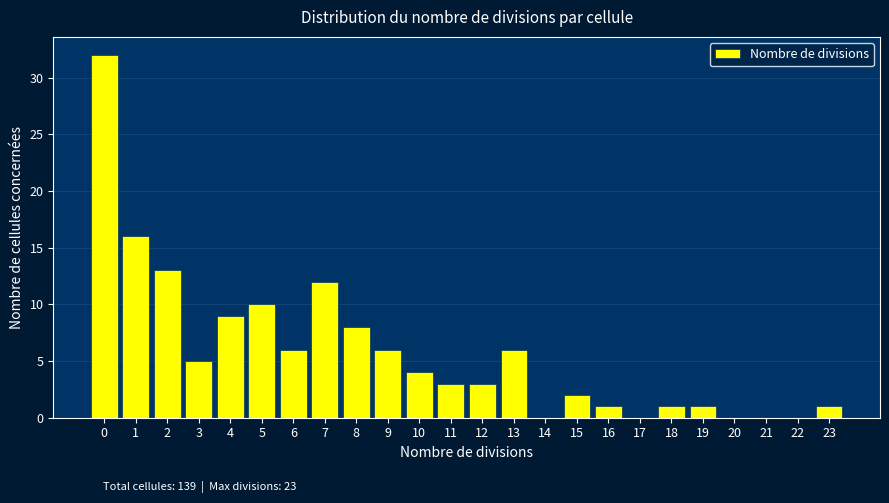

Reading left to right, list all the values displayed in this chart.

0=32	1=16	2=13	3=5	4=9	5=10	6=6	7=12	8=8	9=6	10=4	11=3	12=3	13=6	14=0	15=2	16=1	17=0	18=1	19=1	20=0	21=0	22=0	23=1